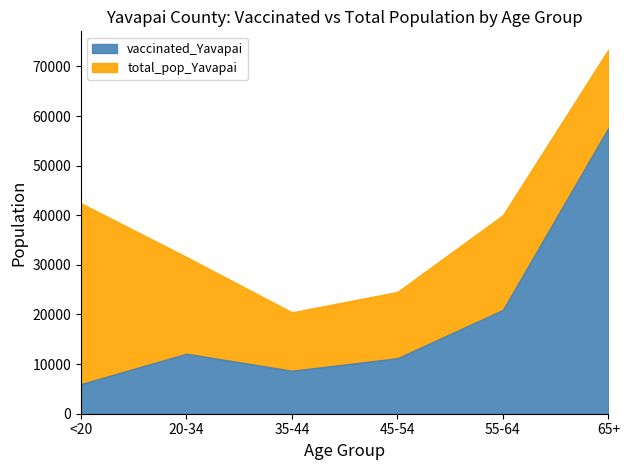

Rank the series by their maximum value, from lowest to highest.

vaccinated_Yavapai, total_pop_Yavapai